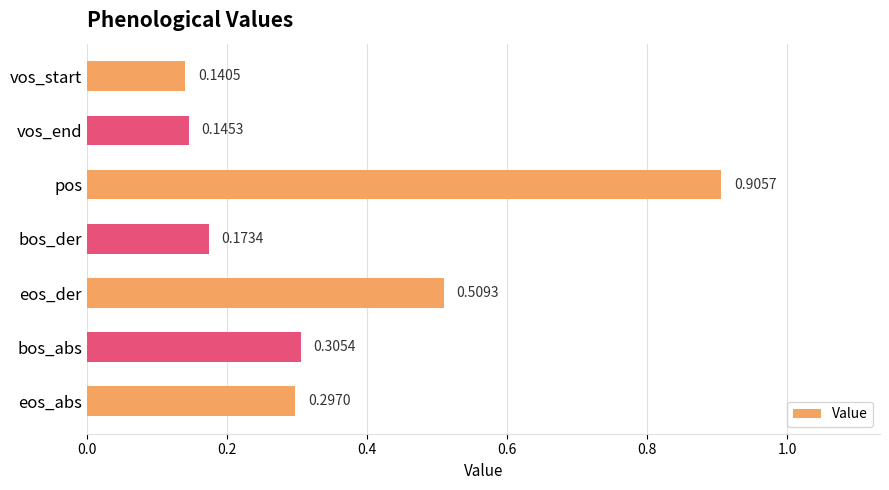

What is the label of the 4th bar from the bottom?

bos_der